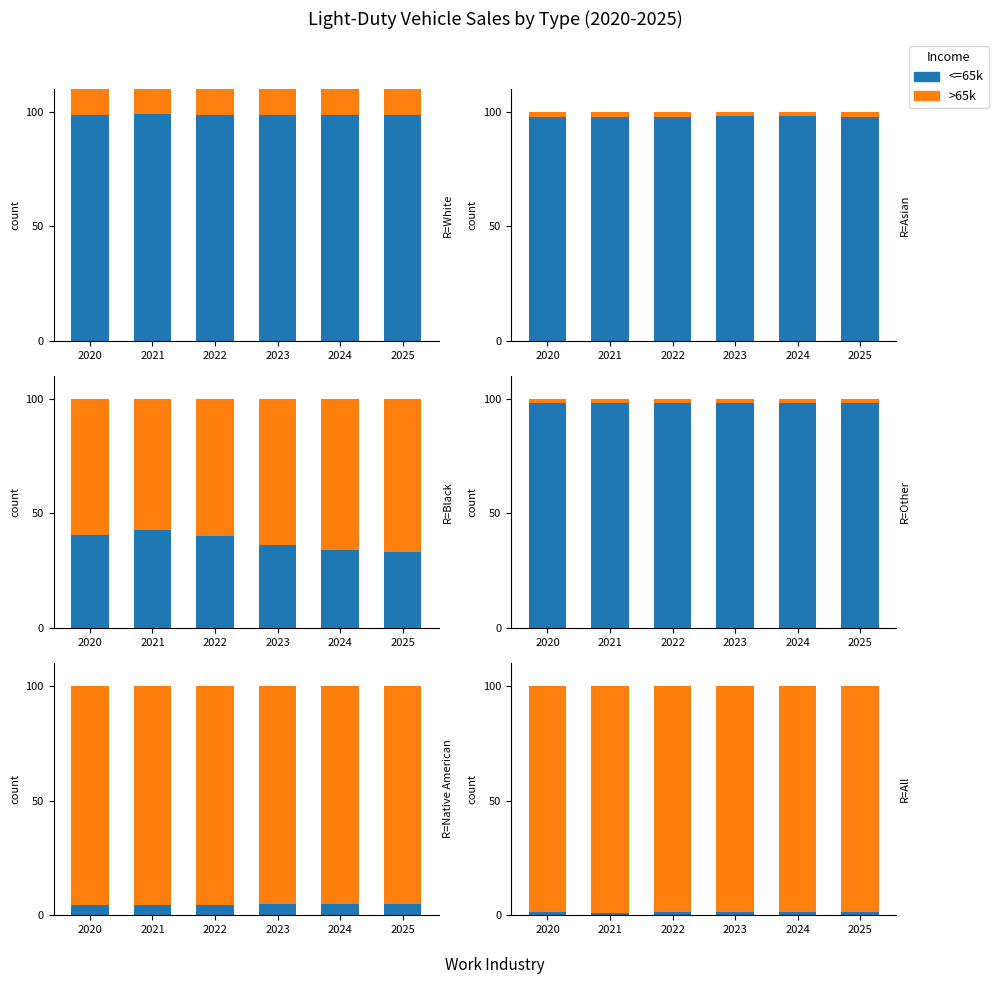

What is the difference between the 300 Mile EV values at 2020 and 2023?

0.1